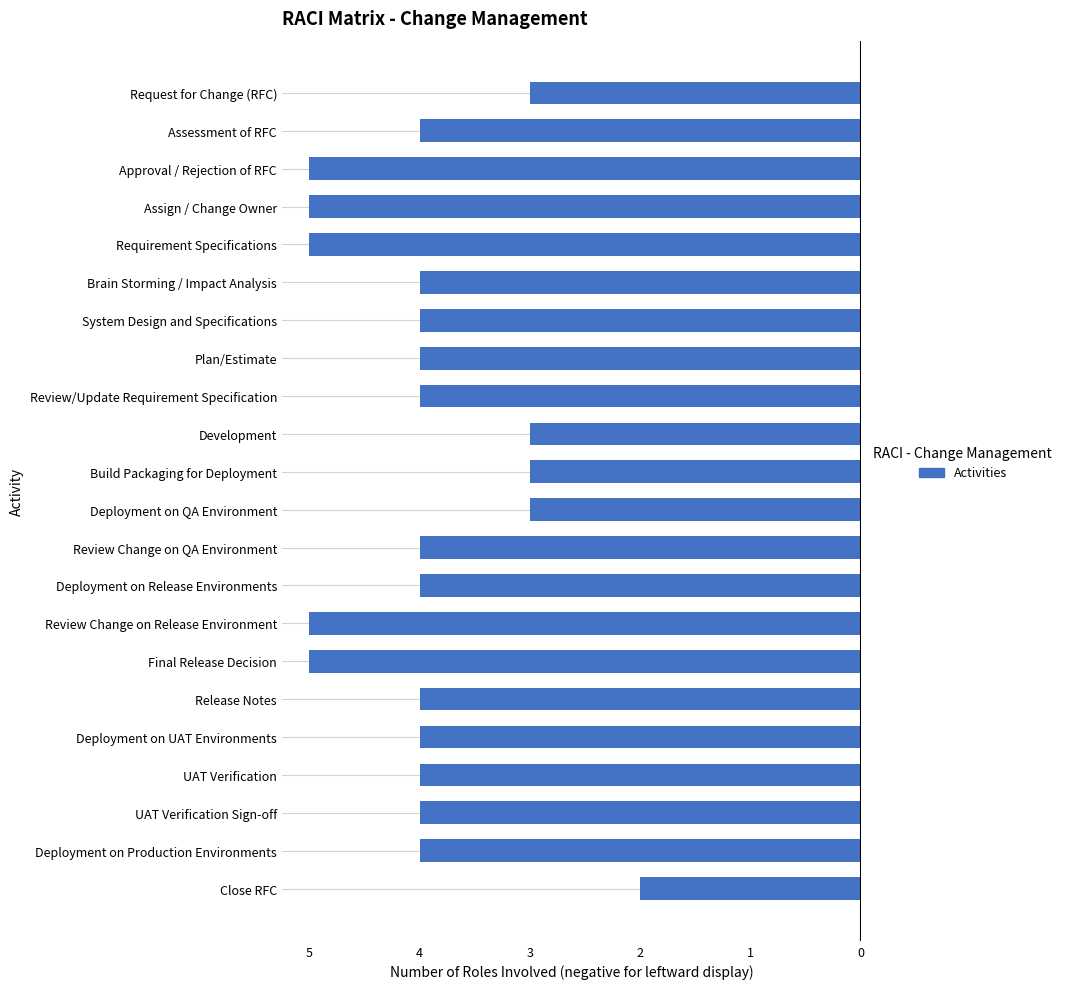

List the labels in order of value, largest first.

Close RFC, Request for Change (RFC), Development, Build Packaging for Deployment, Deployment on QA Environment, Assessment of RFC, Brain Storming / Impact Analysis, System Design and Specifications, Plan/Estimate, Review/Update Requirement Specification, Review Change on QA Environment, Deployment on Release Environments, Release Notes, Deployment on UAT Environments, UAT Verification, UAT Verification Sign-off, Deployment on Production Environments, Approval / Rejection of RFC, Assign / Change Owner, Requirement Specifications, Review Change on Release Environment, Final Release Decision